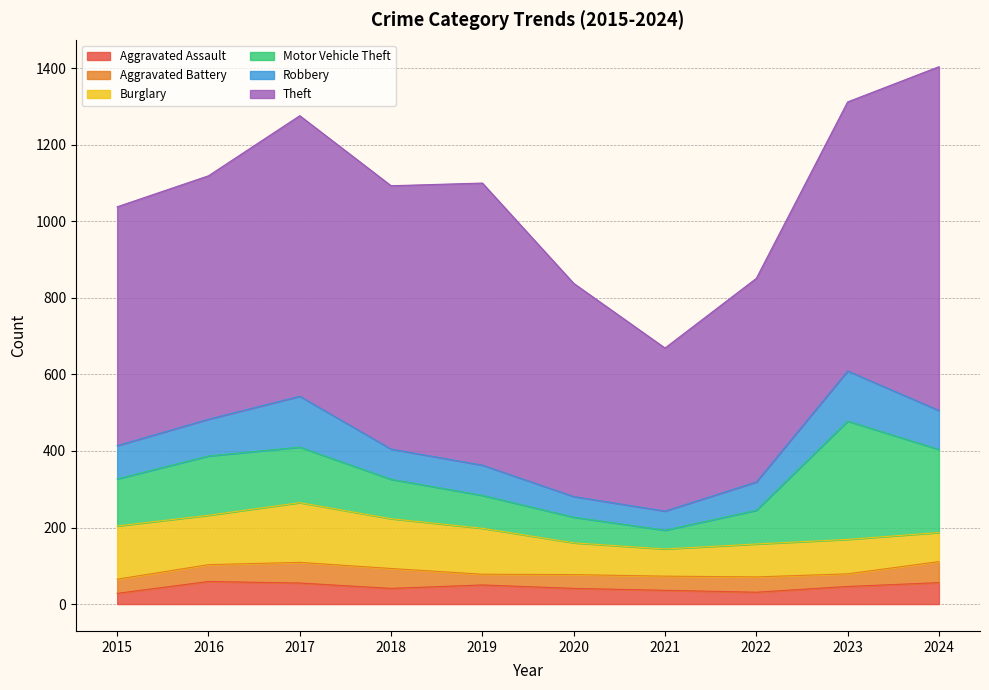

What is the minimum value shown in the chart?

28